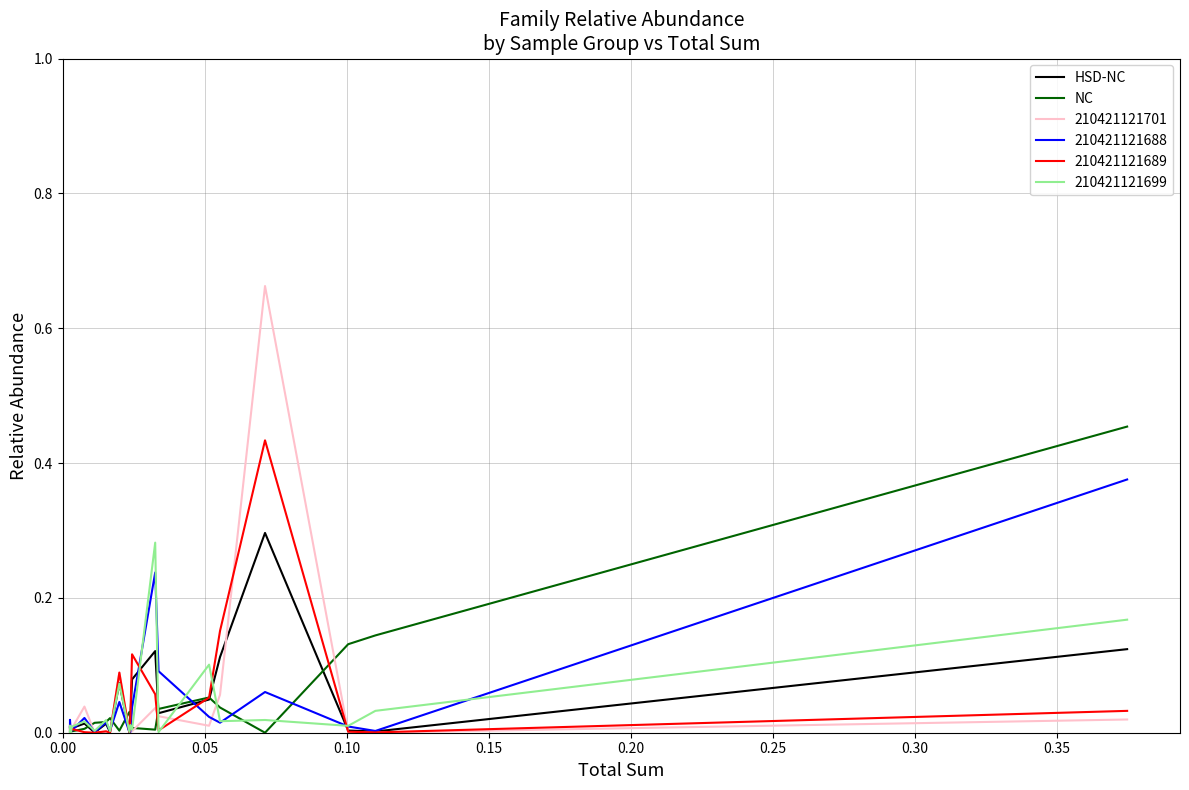

True or false: HSD-NC and NC cross at least once.

True